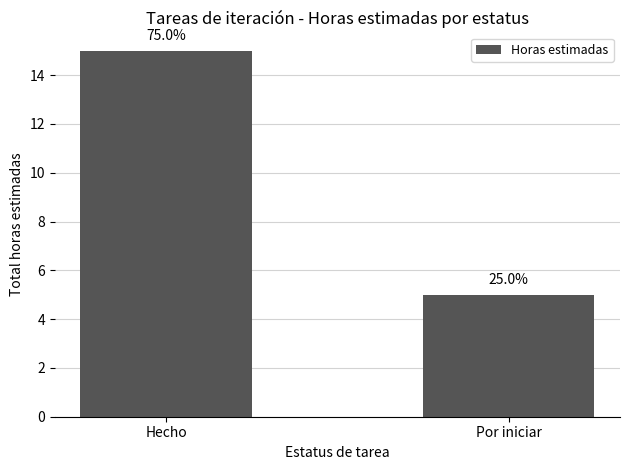

What is the label of the 1st bar from the right?

Por iniciar